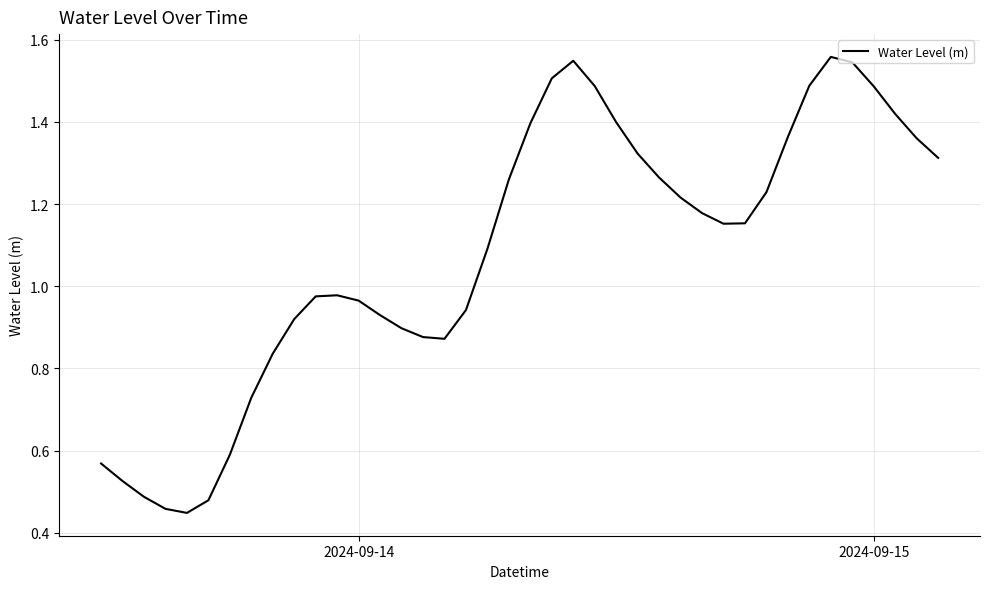

How many distinct data groups are displayed?

1